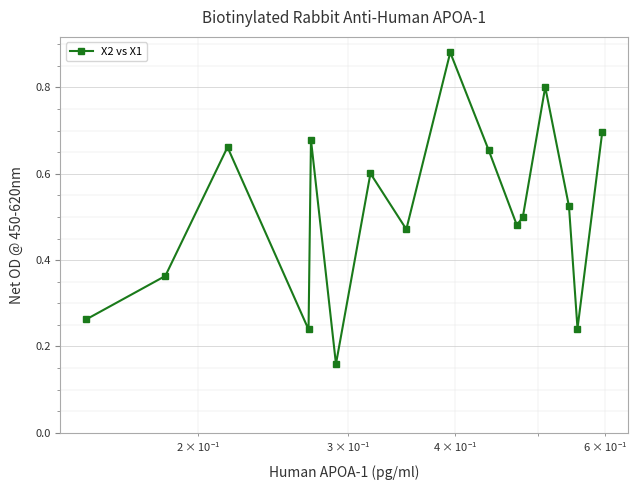

How many interior local valleys (lower than both neighbors) does the data have?

5